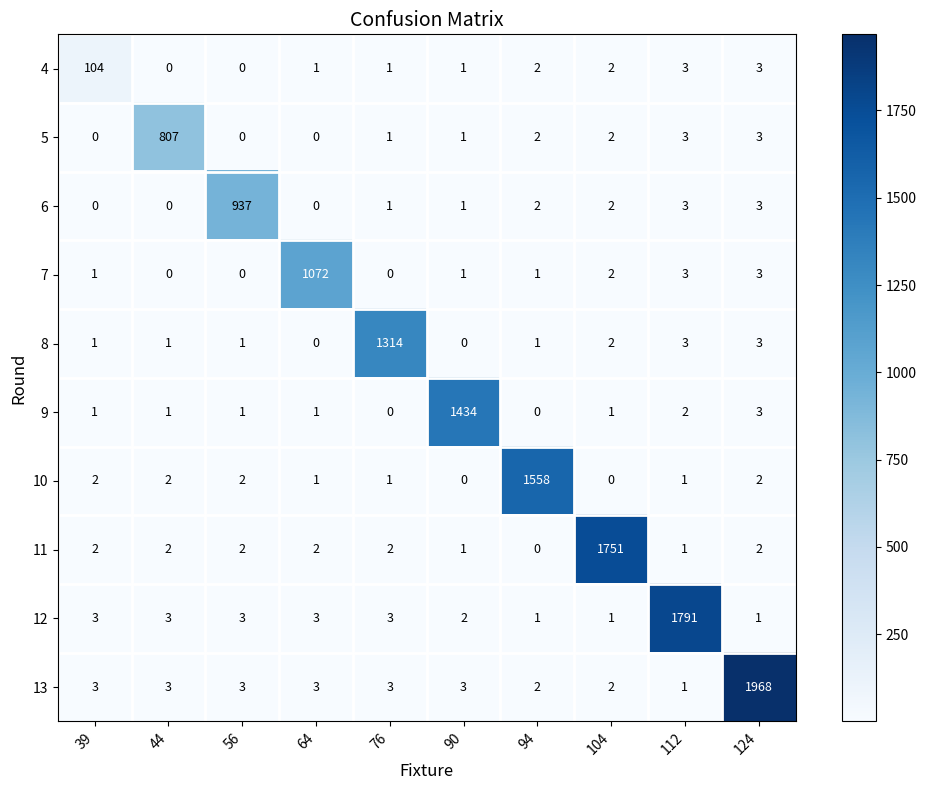

The 6 series shows 0 at 76. True or false?

False